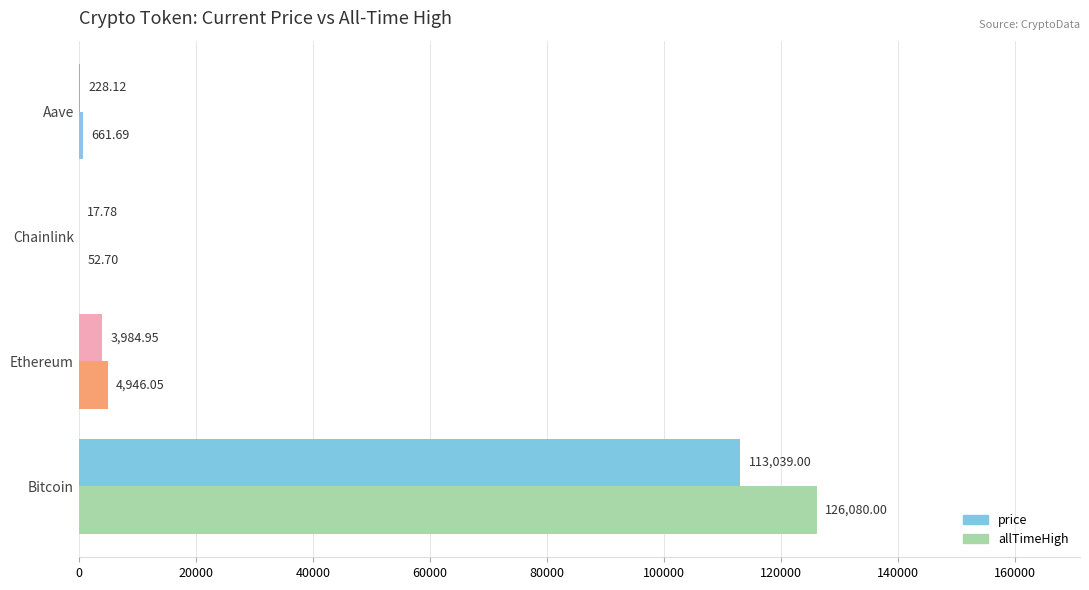

Which series has the widest spread of values?

allTimeHigh